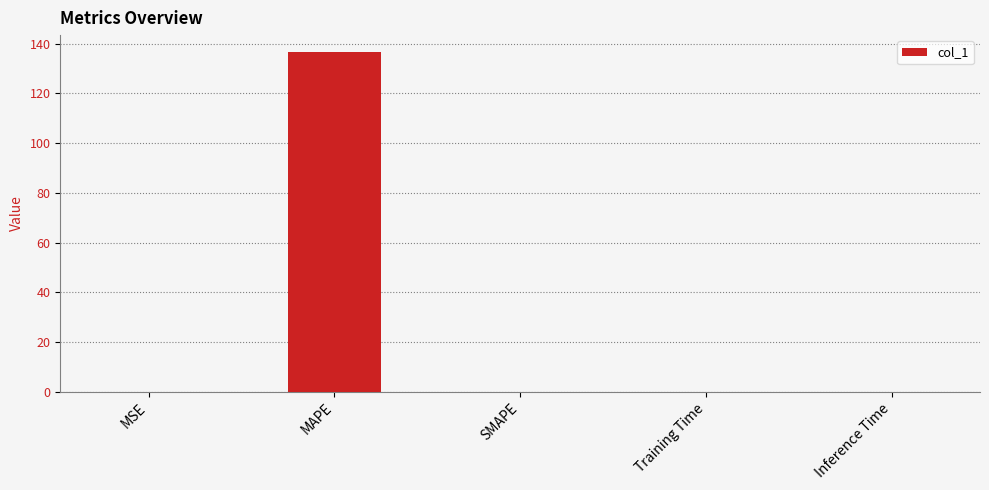

Between SMAPE and MAPE, which is larger?

MAPE